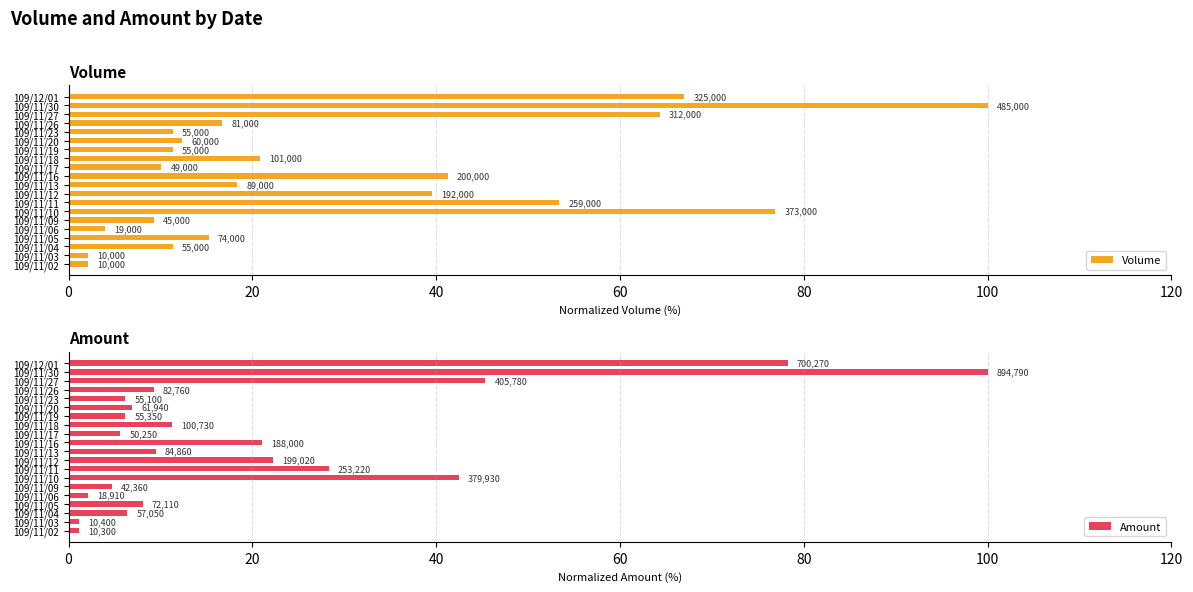

Which series has the largest range (max minus min)?

Amount